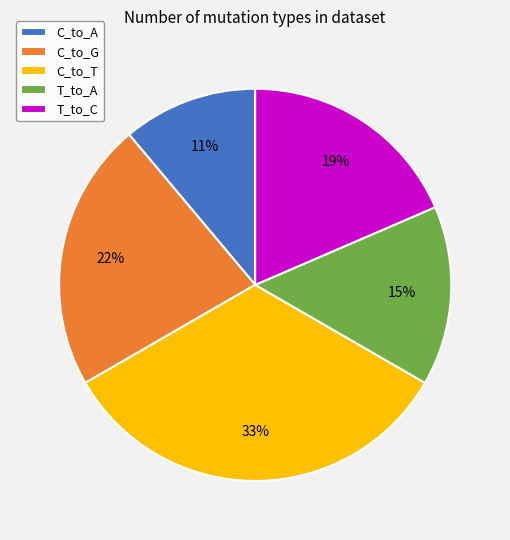

What is the smallest slice in the pie chart?

C_to_A